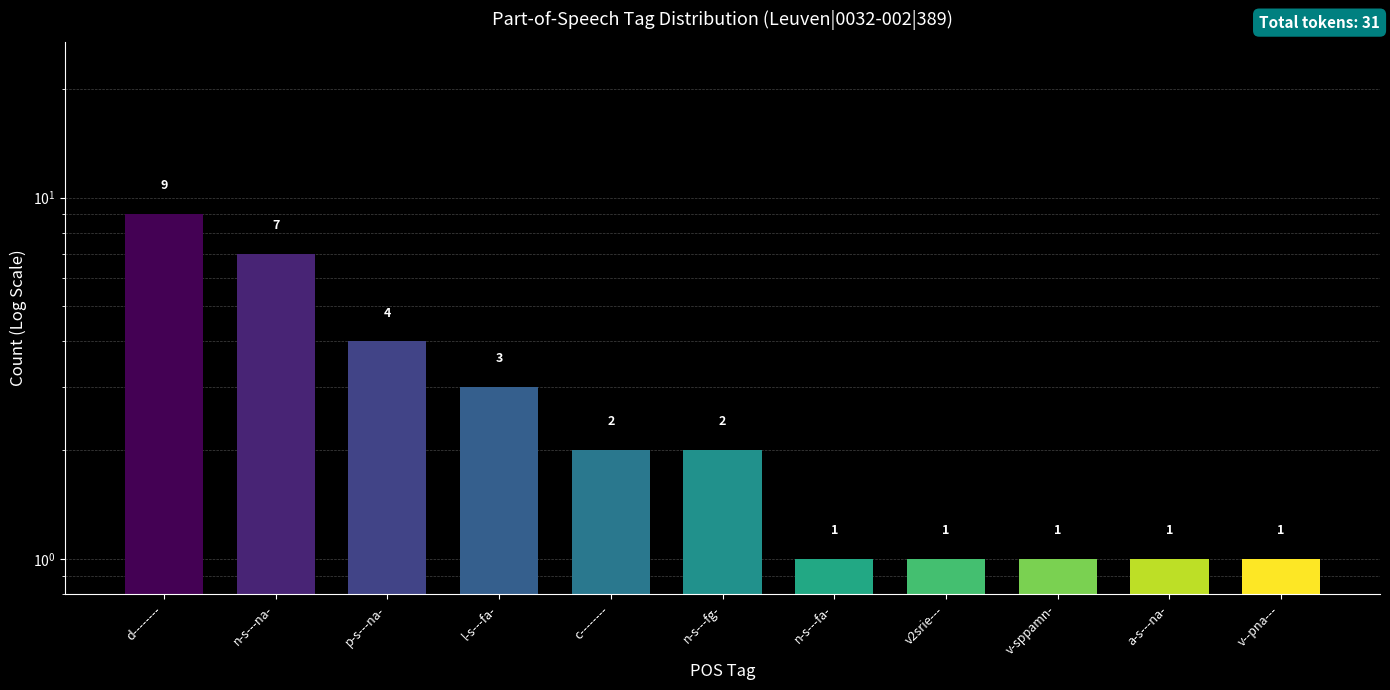

What position from the right is v--pna---?

1